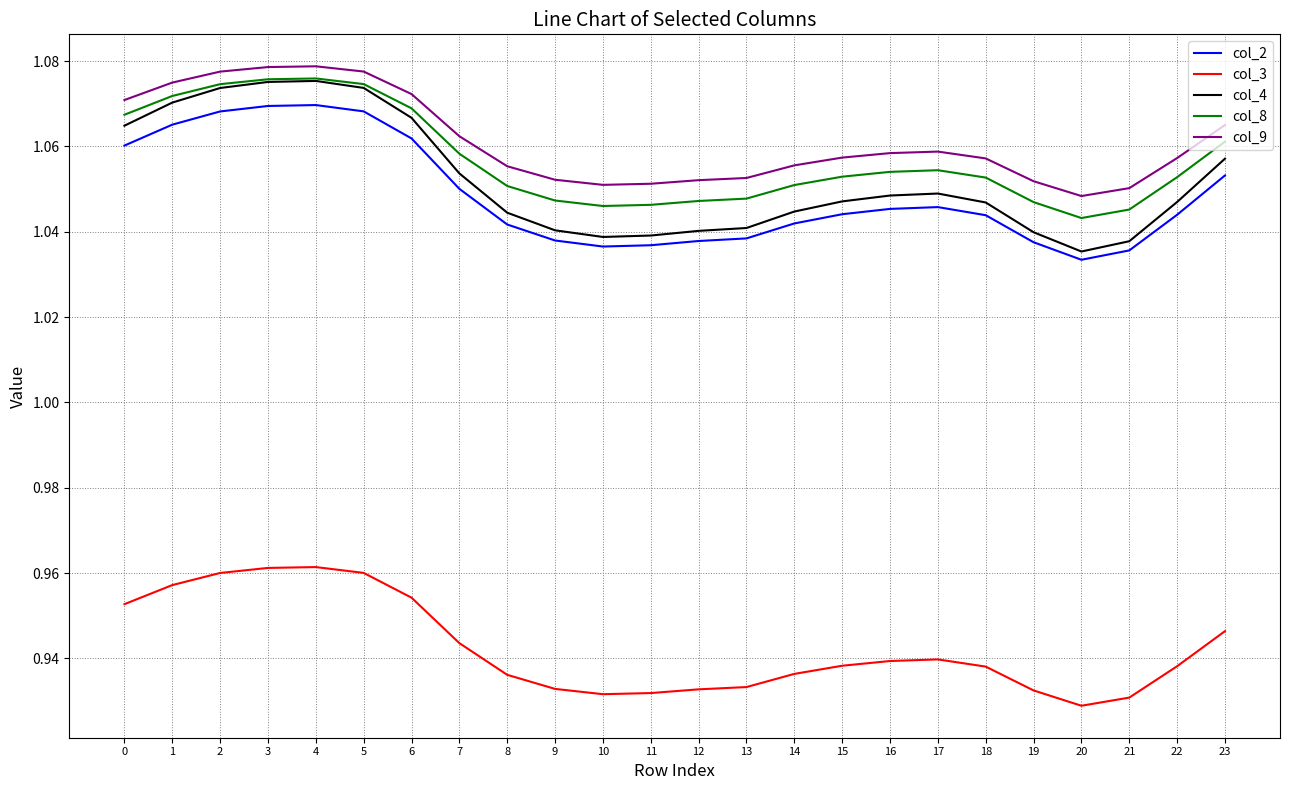

At how many categories does at least one series exceed 1?

24